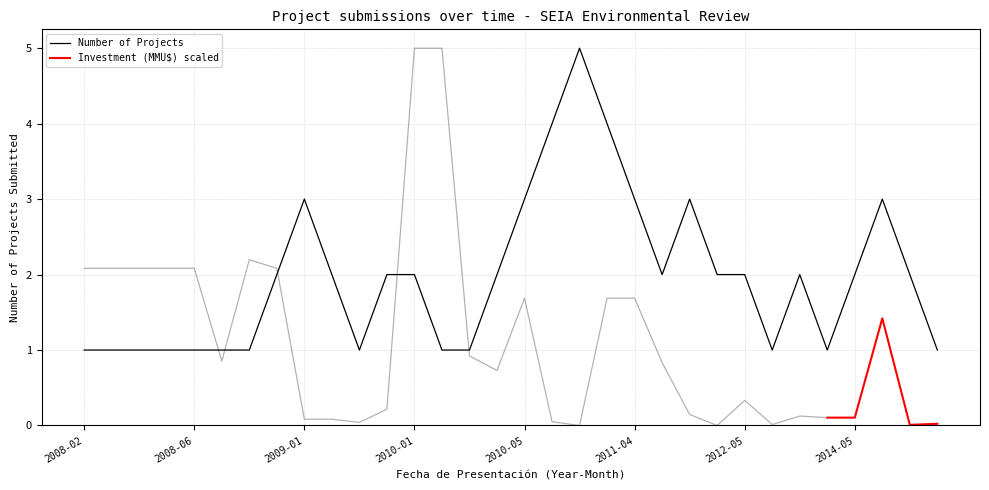

List the labels in order of value, largest first.

2011-01, 2010-08, 2011-03, 2009-01, 2010-05, 2011-04, 2012-01, 2014-11, 2008-10, 2009-02, 2009-08, 2010-01, 2010-04, 2011-05, 2012-03, 2012-05, 2013-05, 2014-05, 2015-01, 2008-02, 2008-03, 2008-04, 2008-05, 2008-06, 2008-07, 2008-08, 2009-06, 2010-02, 2010-03, 2013-03, 2013-07, 2015-06